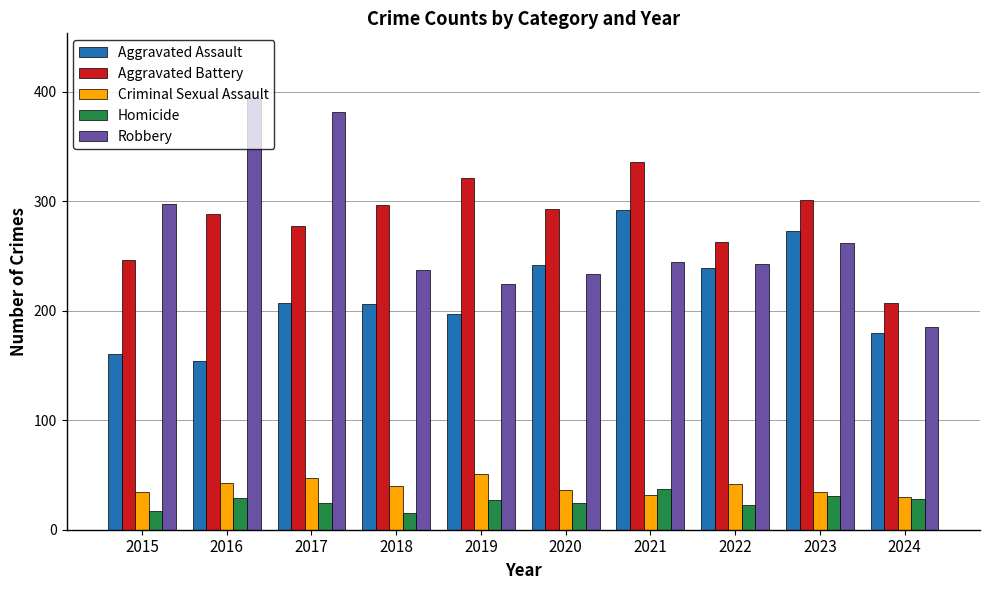

Where does the Criminal Sexual Assault series first go above 40?

2016